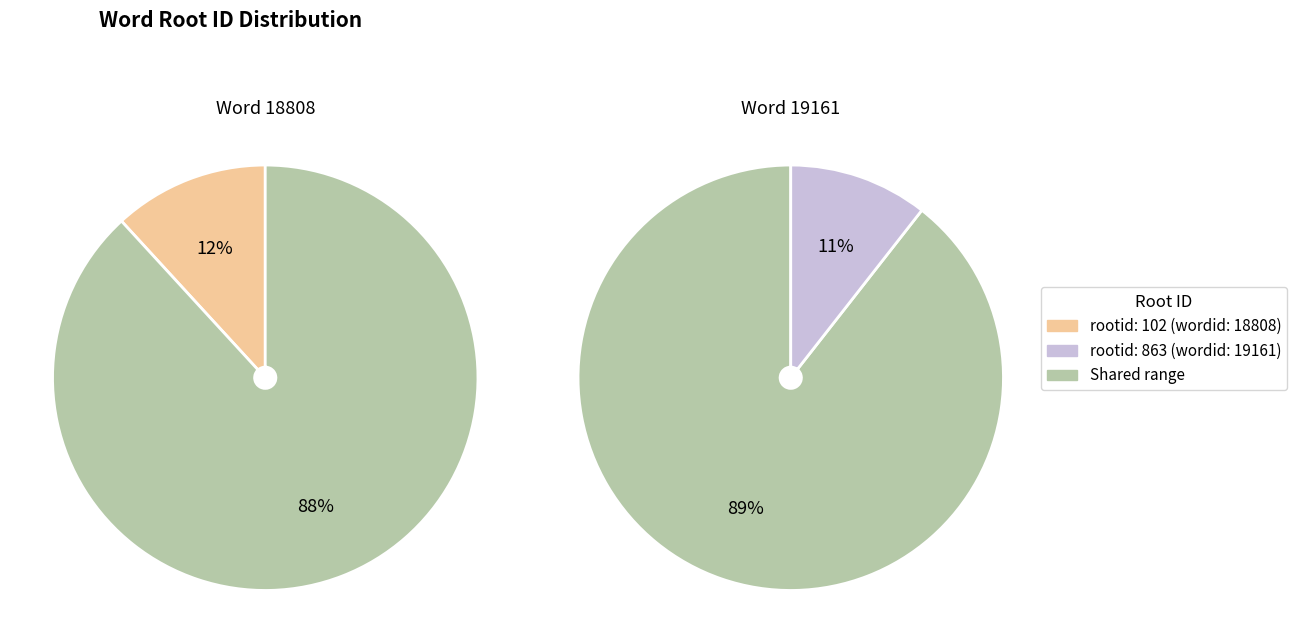

To the nearest percent, what is the combined percentage of 18808 and 19161?

100%